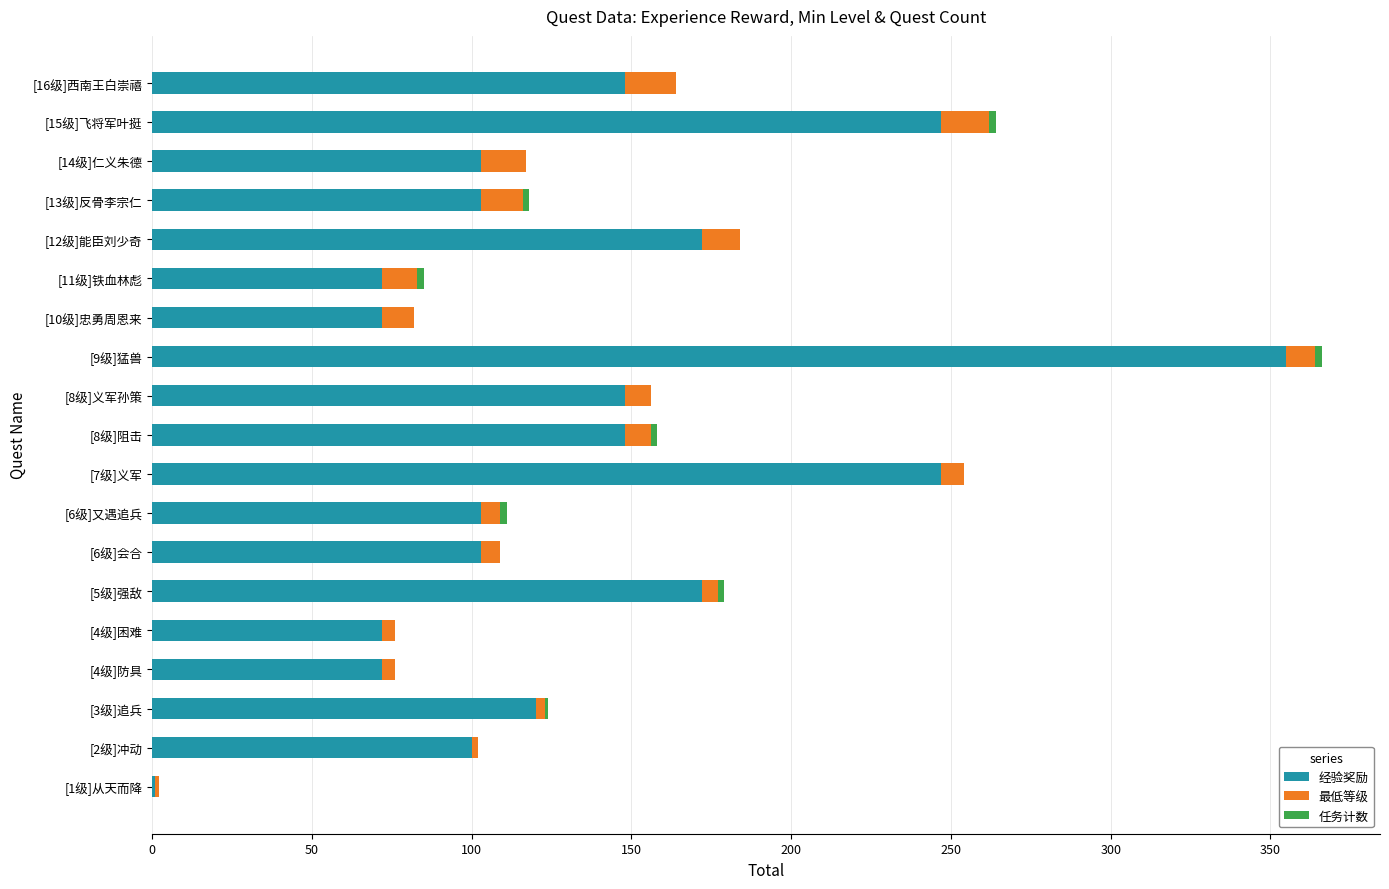

At which category is the sum across all series the highest?

[9级]猛兽